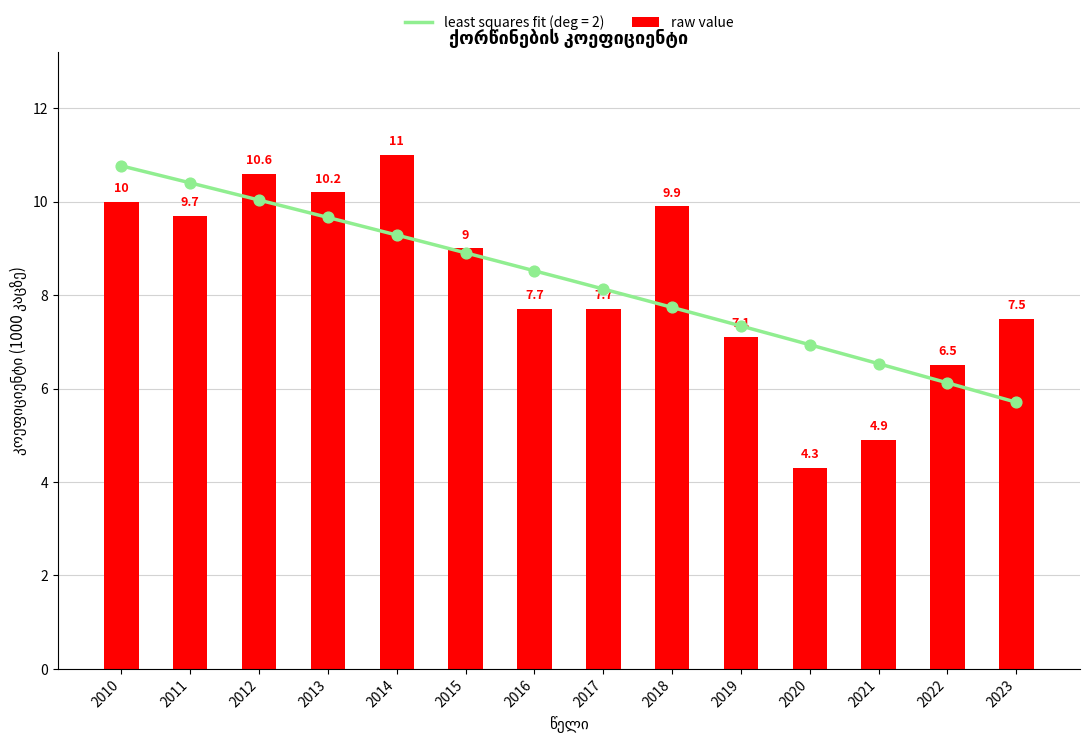

Which has a higher value, 2011 or 2019?

2011